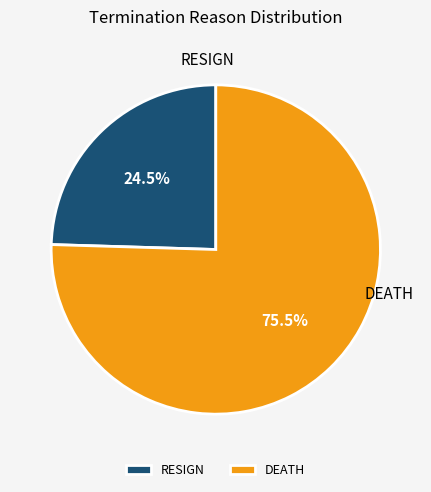

Which slice represents more than half of the pie?

DEATH